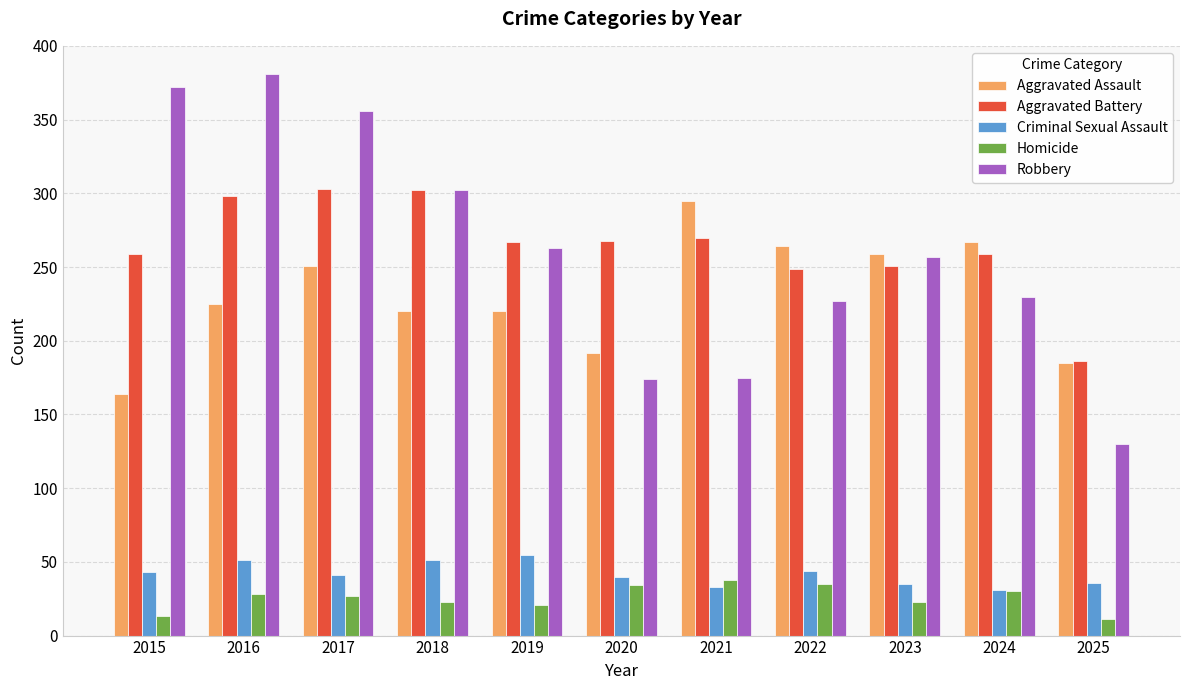

What is the value of the Homicide bar at the 9th from the left?

23